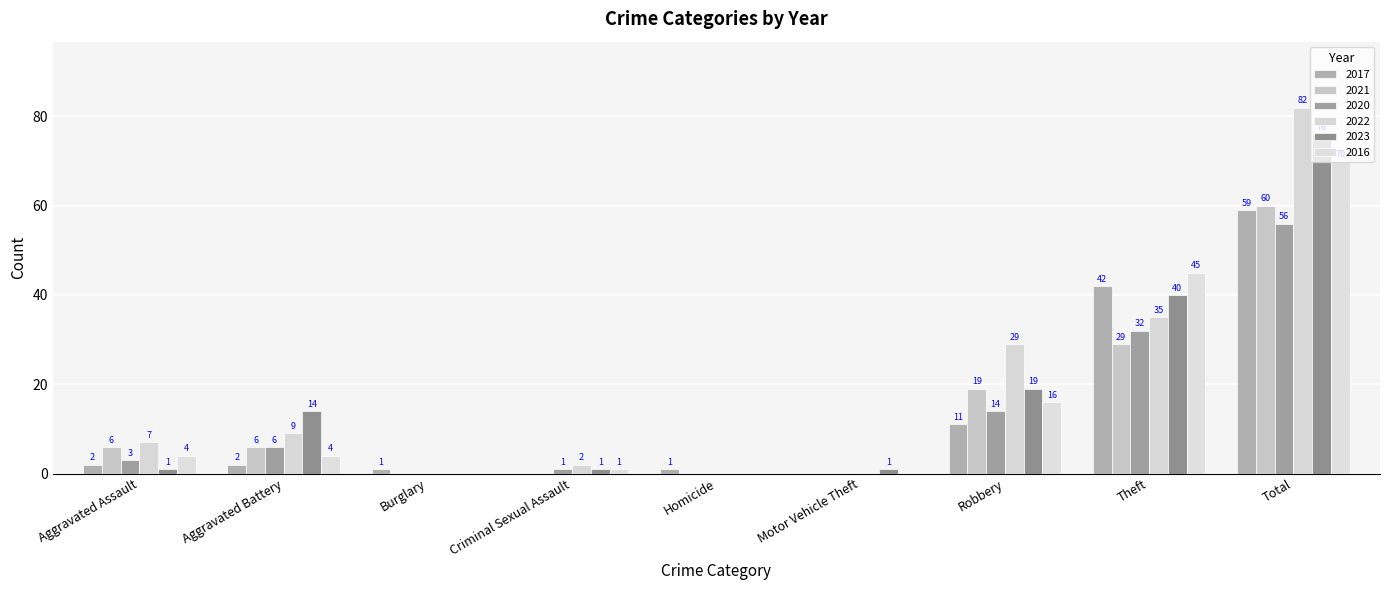

What is the total value across all series at Aggravated Battery?

41